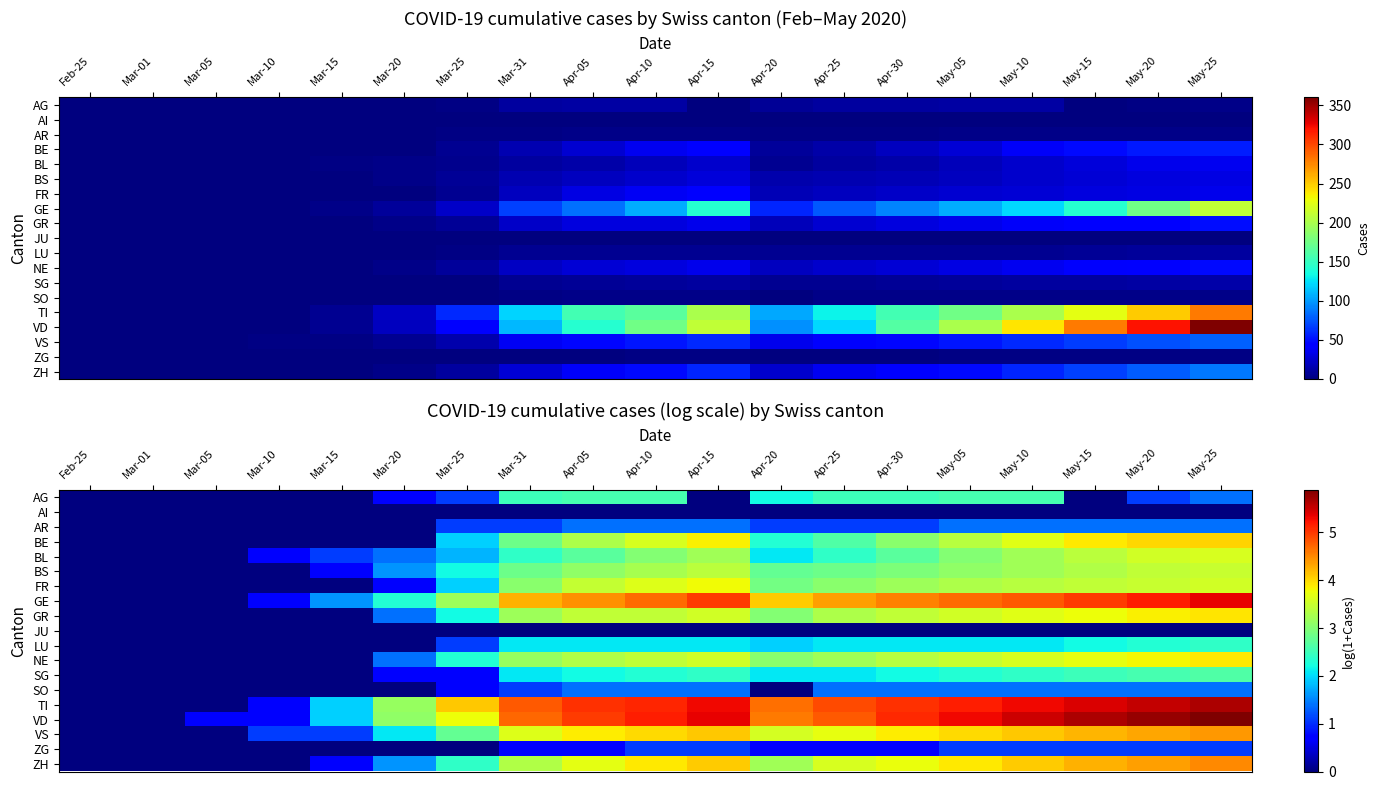

Between Apr-15 and Apr-10, which is larger?

Apr-10